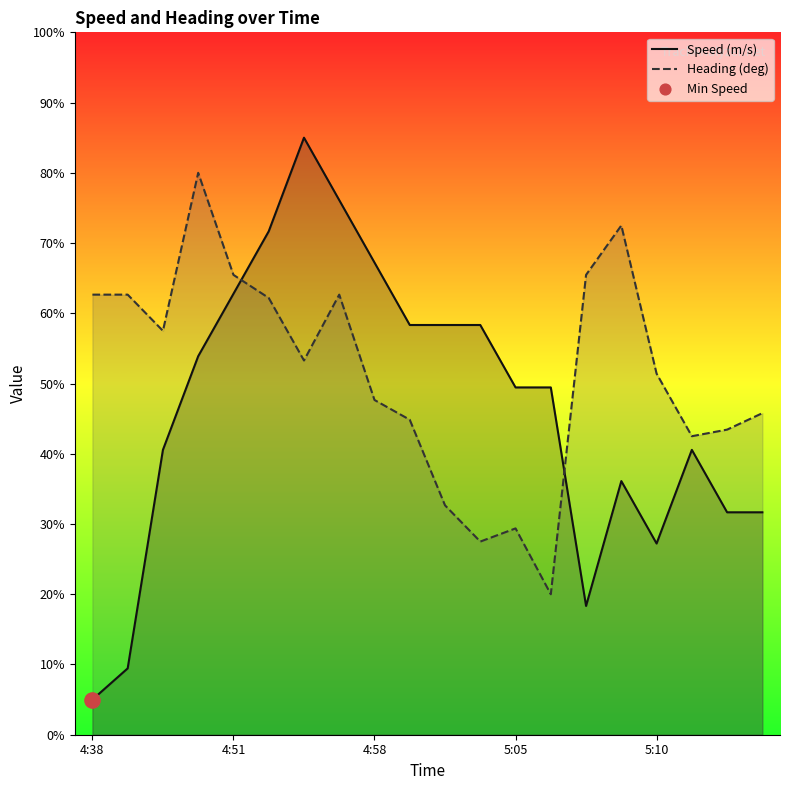

Which series has the widest spread of Y values?

Speed (m/s)